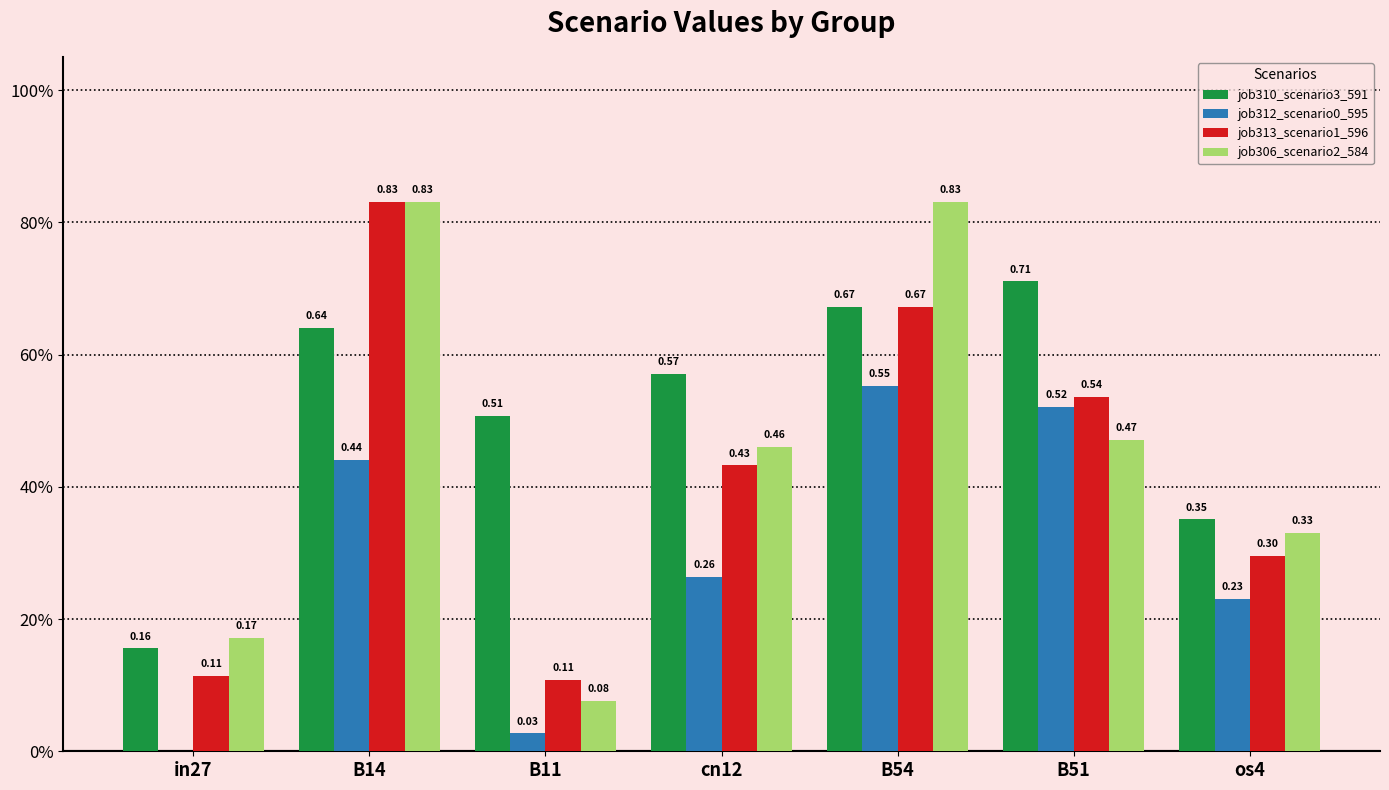

Does the chart contain stacked bars?

No